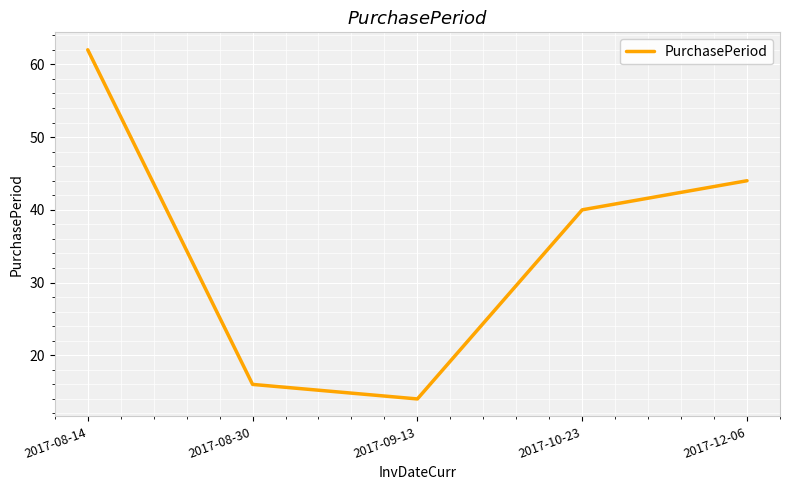

The value at 2017-10-23 is 70. True or false?

False